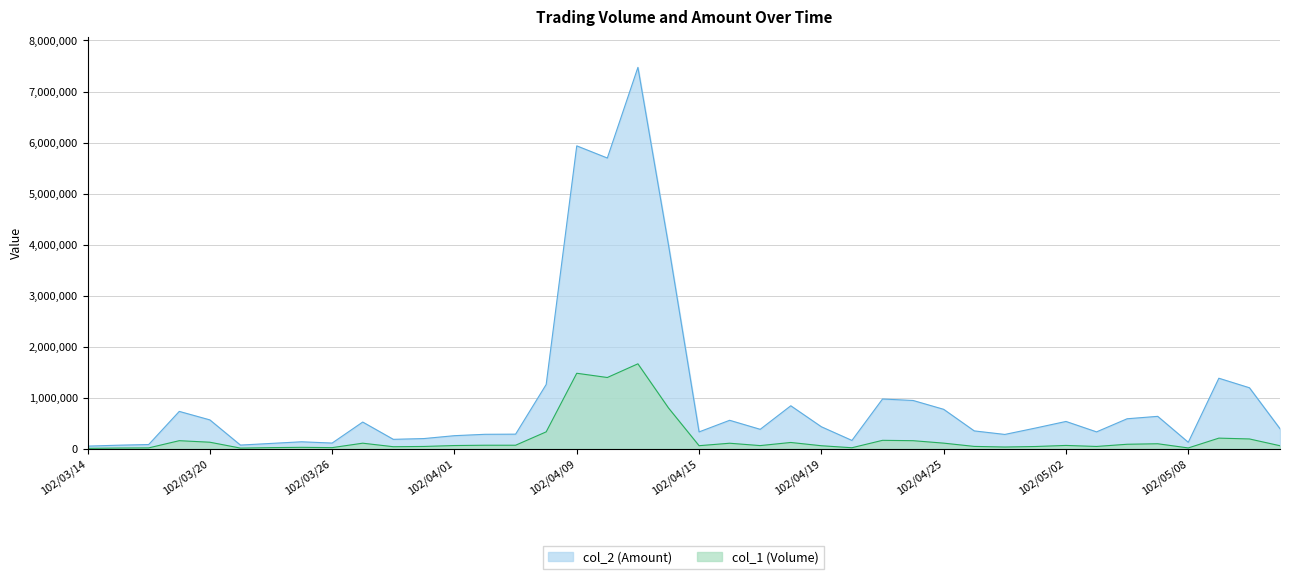

The value of col_2 at 102/04/01 is 262060. True or false?

True